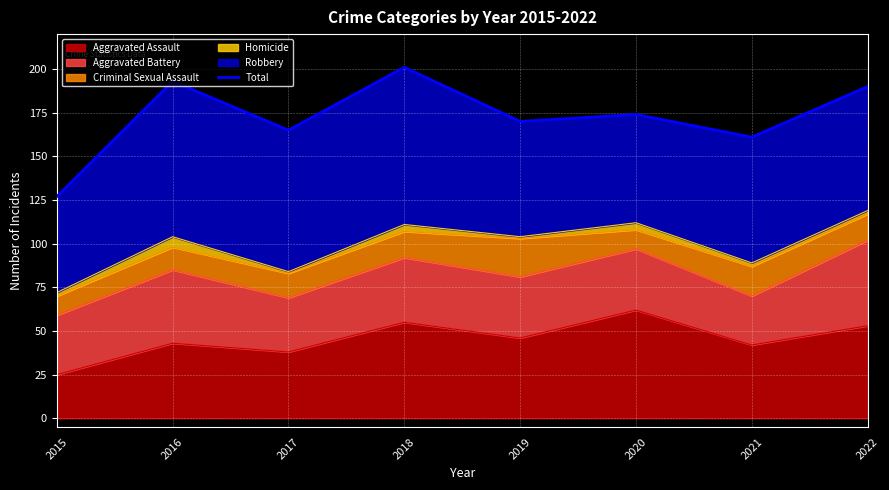

Approximately how many times larger is the value at 2018 compared to 2017?

1.2